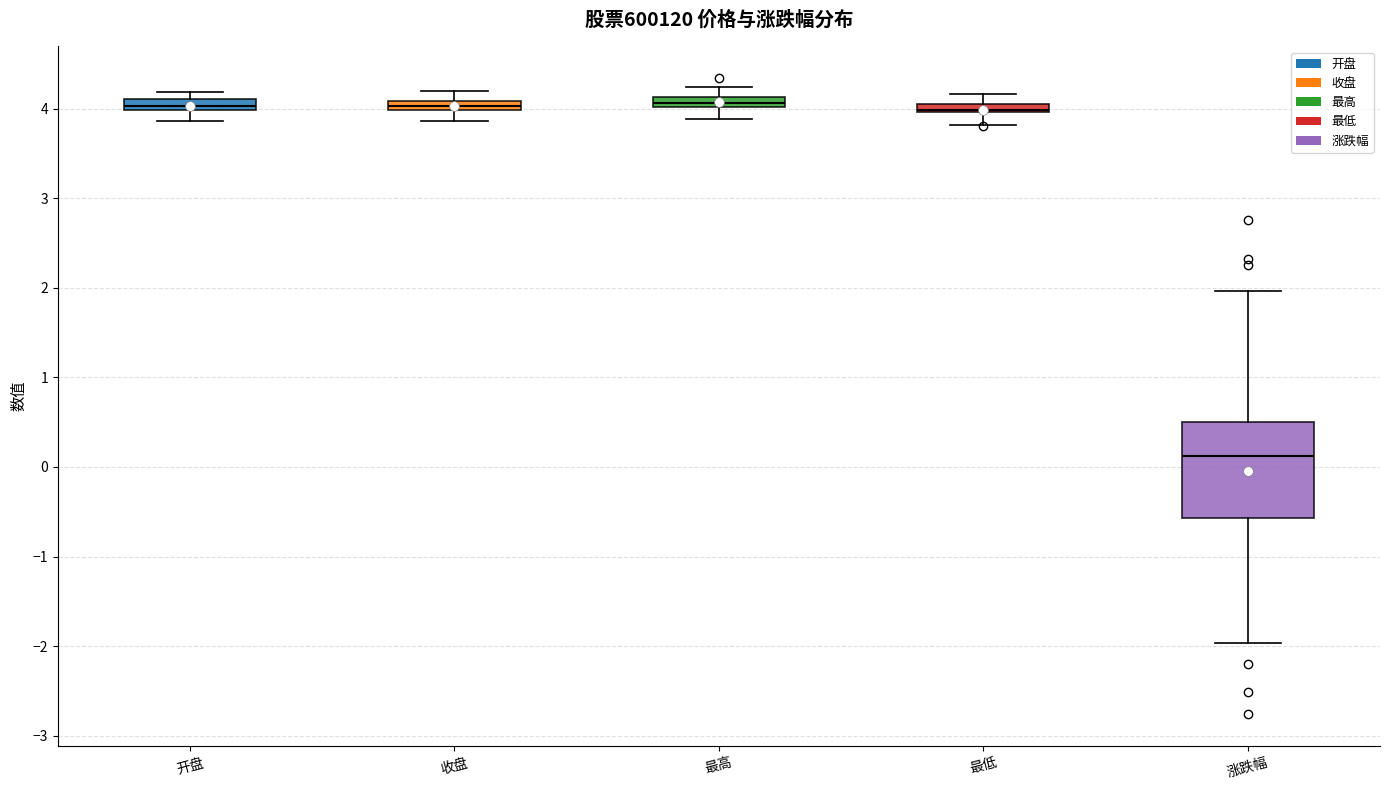

Which box is the tallest, from its lower edge to its upper edge?

涨跌幅